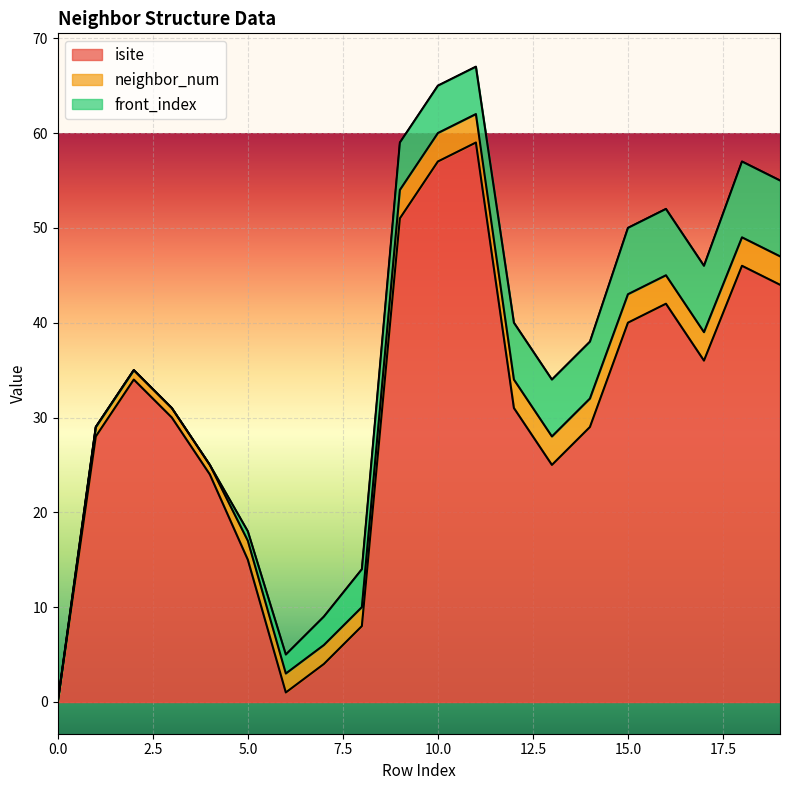

Which category has the highest value in the neighbor_num series?

9